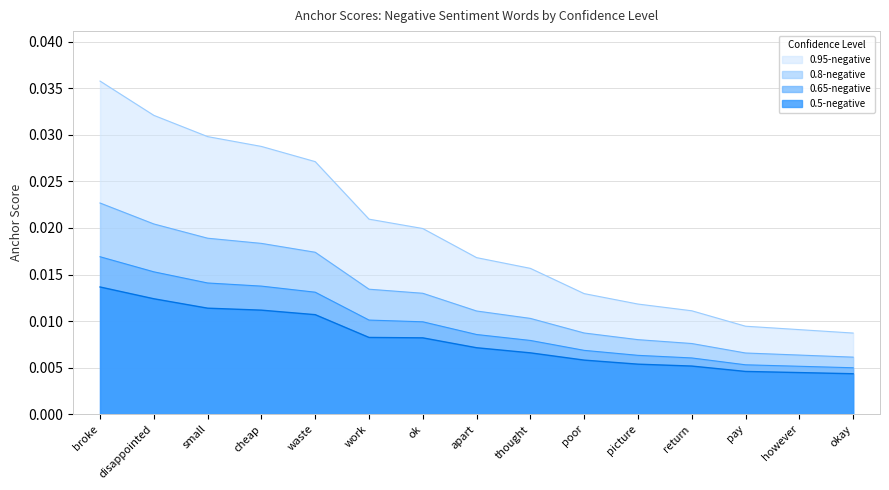

Is the value of 0.95-negative at pay greater than the value of 0.5-negative at poor?

Yes